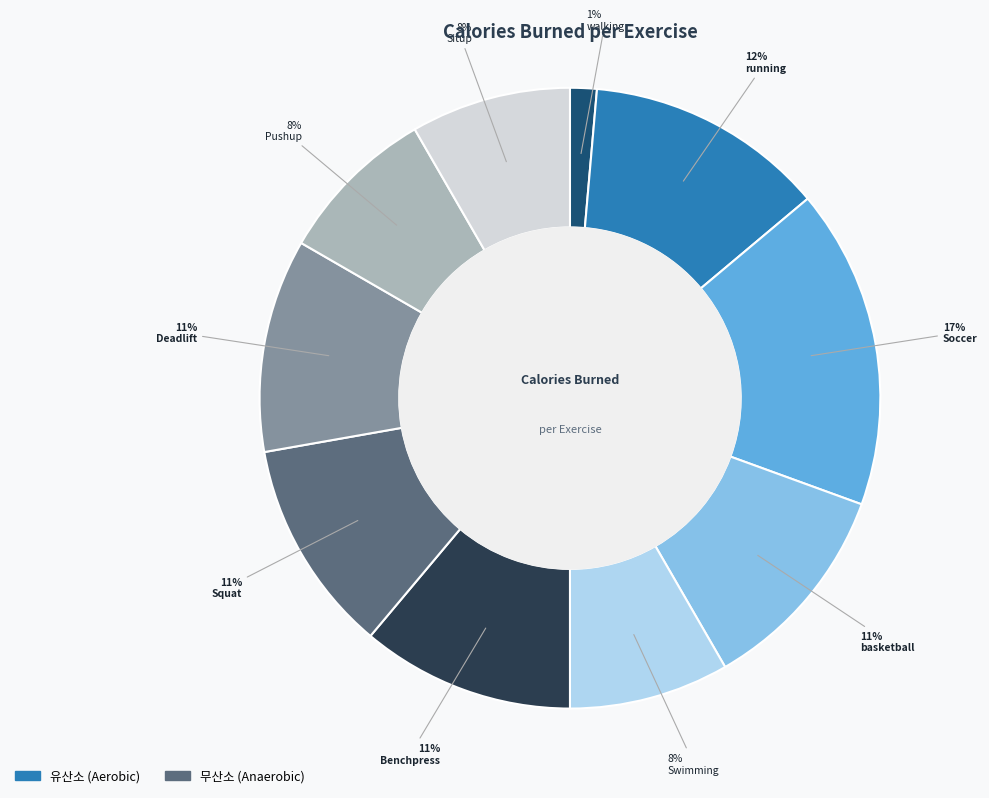

Does any single category account for the majority?

No